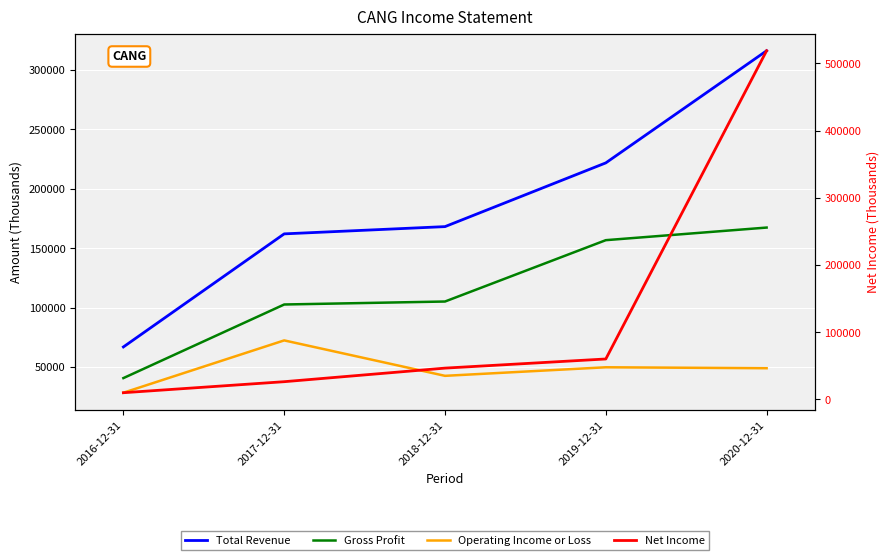

True or false: Net Income has more than 1 points higher than both neighbors.

False